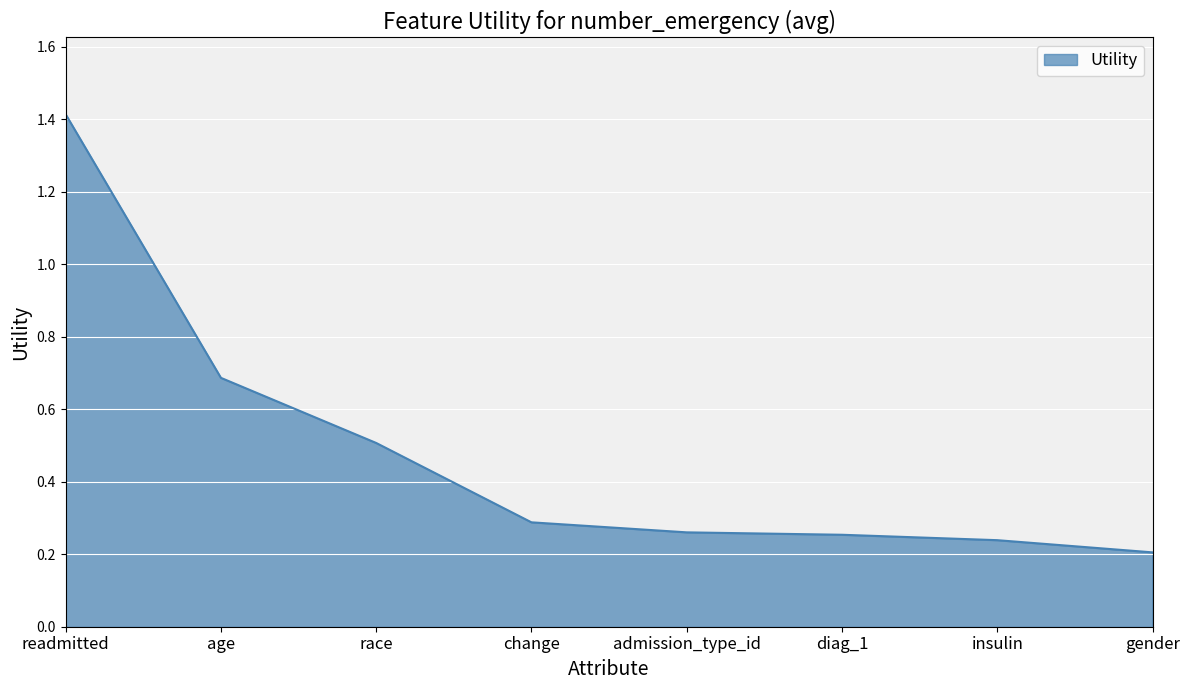

Does the chart display data point markers on the line(s)?

No